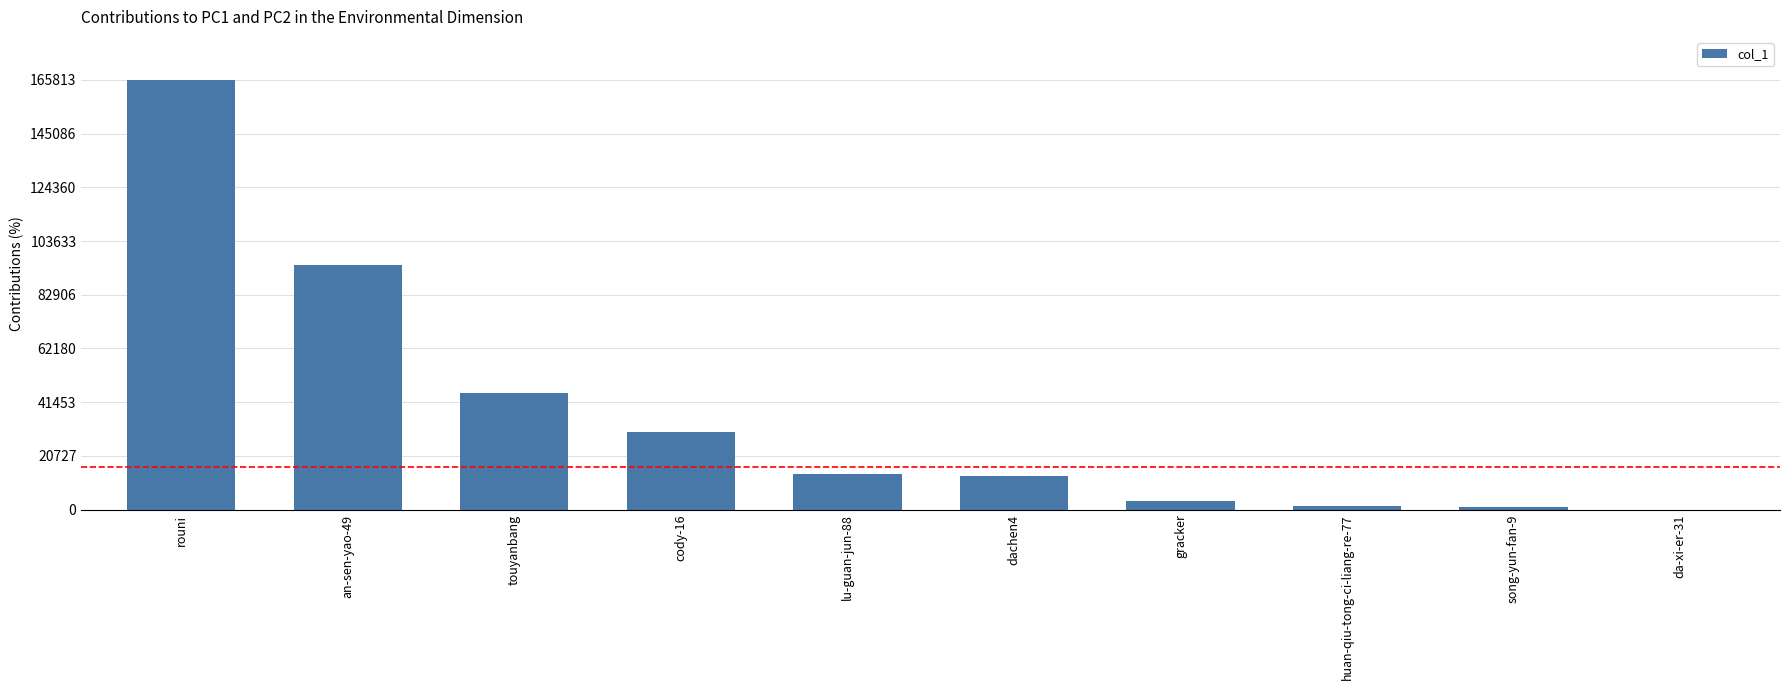

Which category has the highest value across all series?

rouni